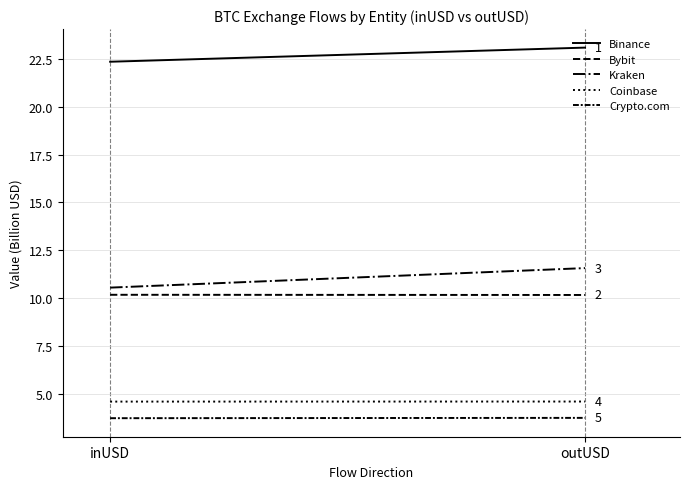

What is the difference between the maximum and minimum values in the Kraken series?

1.0